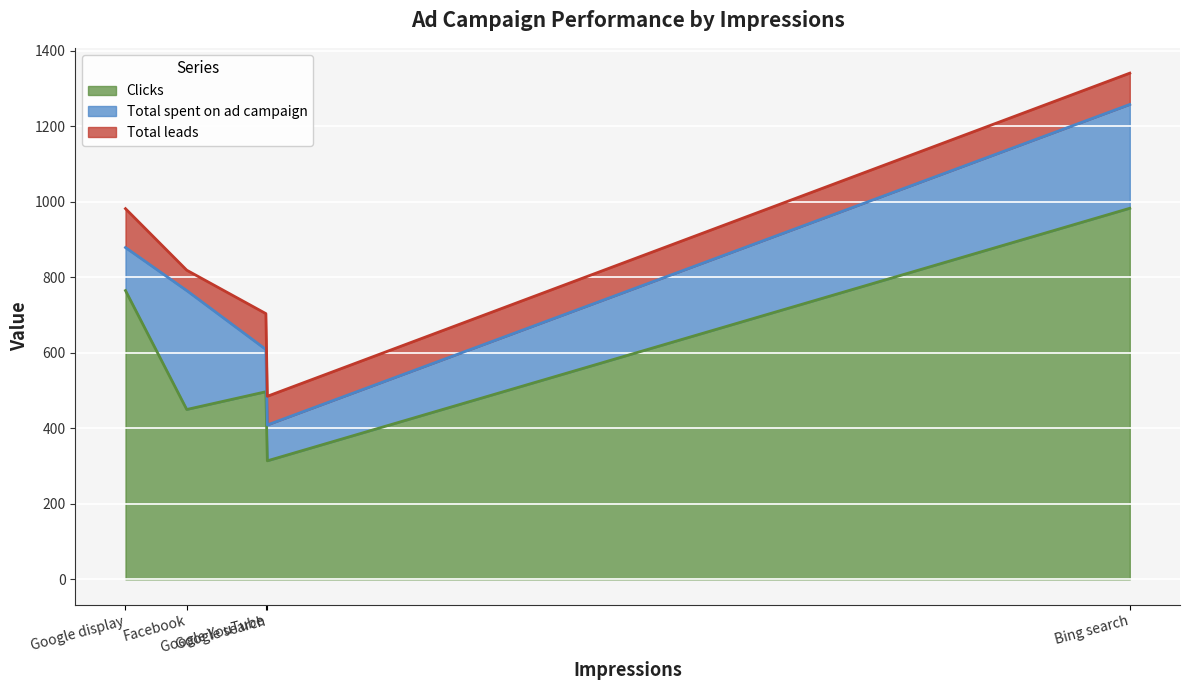

Read the Clicks value at Facebook.

450